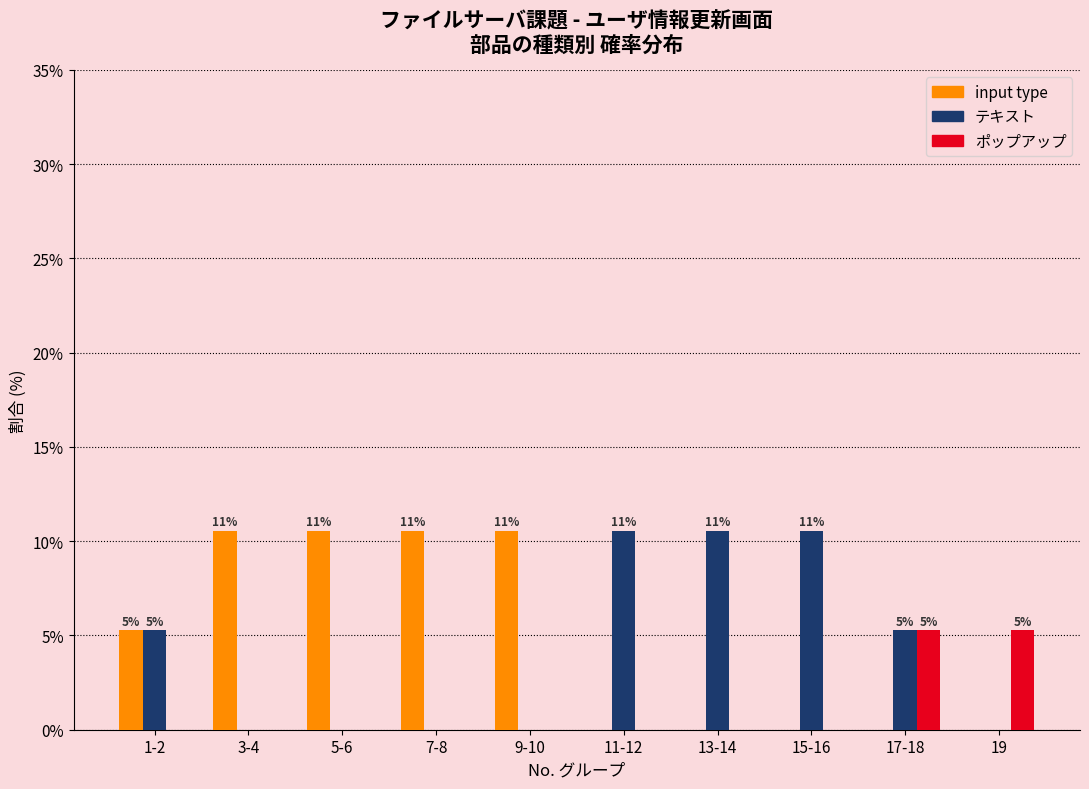

Reading right to left, what are all the values shown in this chart?

input type: 19=0.0	17-18=0.0	15-16=0.0	13-14=0.0	11-12=0.0	9-10=10.5	7-8=10.5	5-6=10.5	3-4=10.5	1-2=5.3
テキスト: 19=0.0	17-18=5.3	15-16=10.5	13-14=10.5	11-12=10.5	9-10=0.0	7-8=0.0	5-6=0.0	3-4=0.0	1-2=5.3
ポップアップ: 19=5.3	17-18=5.3	15-16=0.0	13-14=0.0	11-12=0.0	9-10=0.0	7-8=0.0	5-6=0.0	3-4=0.0	1-2=0.0